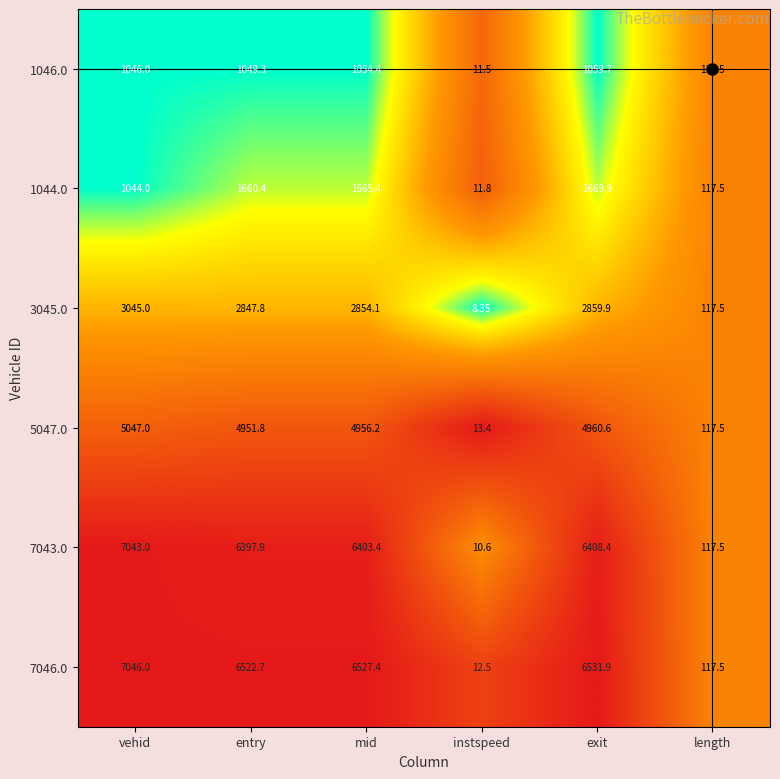

Which category has the highest value in the 7043.0 series?

vehid